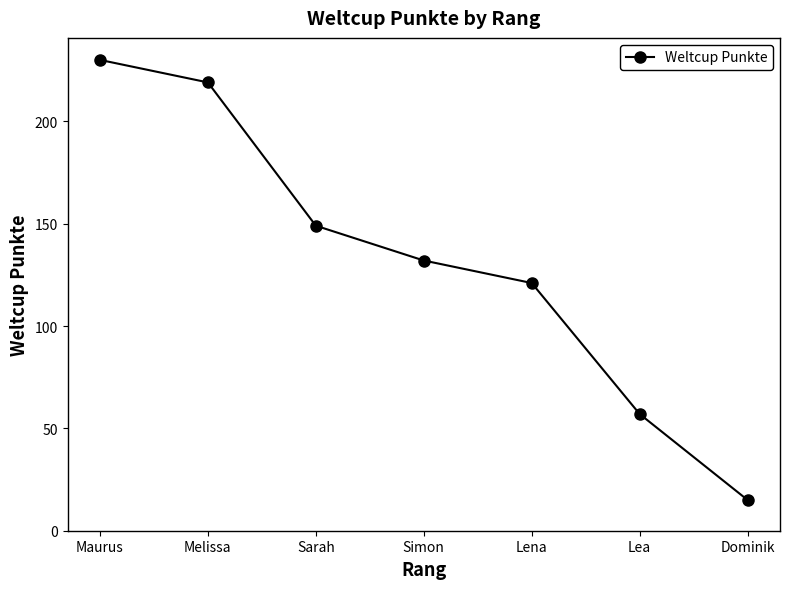

List the labels in order of value, smallest first.

Dominik, Lea, Lena, Simon, Sarah, Melissa, Maurus